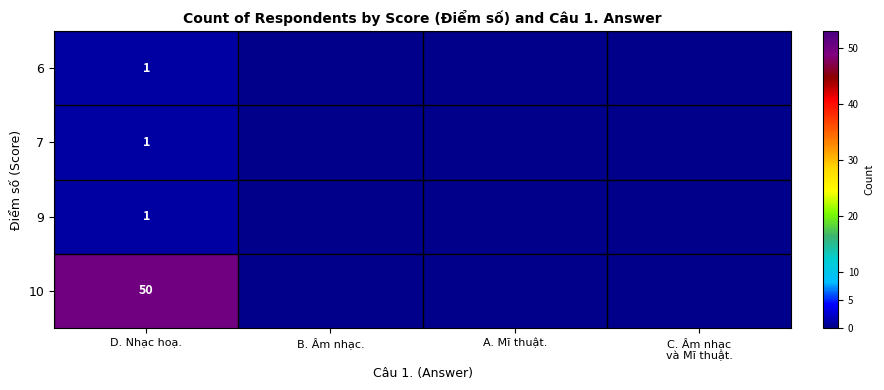

The 7 series shows 1 at D. Nhạc hoạ.. True or false?

True